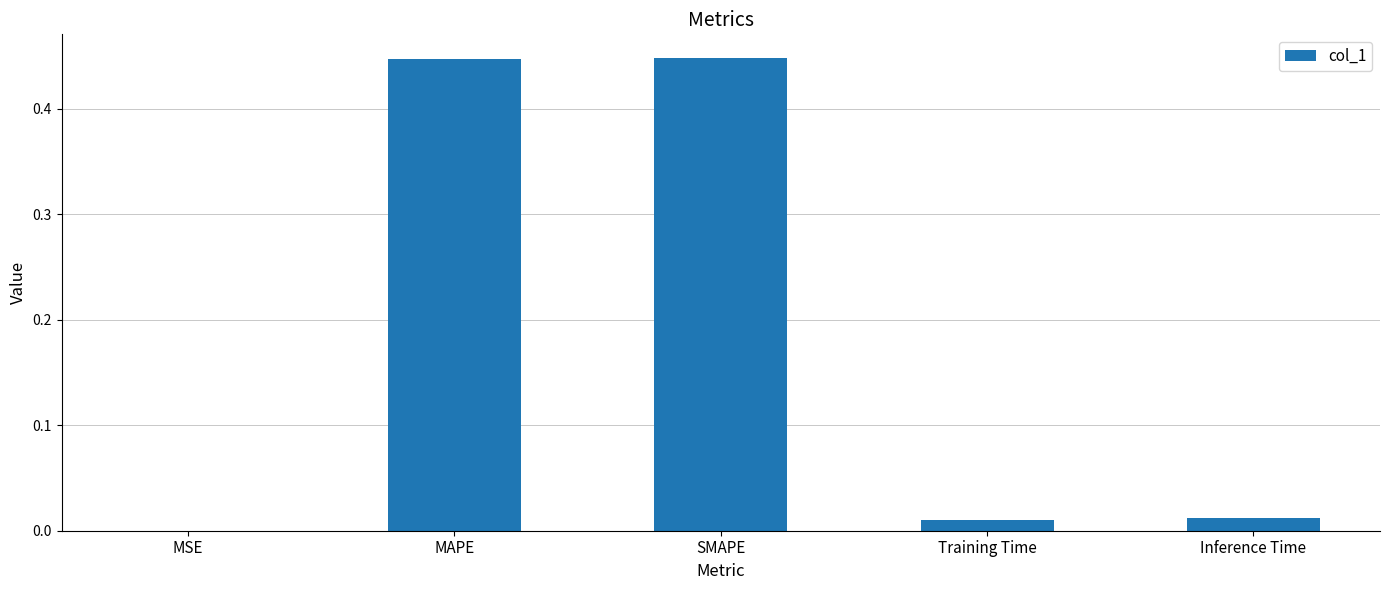

Between SMAPE and MSE, which is larger?

SMAPE